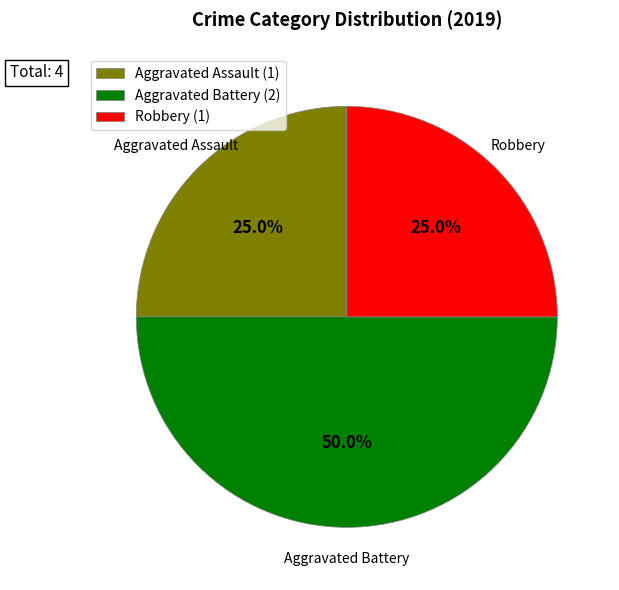

Does Robbery (1) account for over 50% of the chart?

No